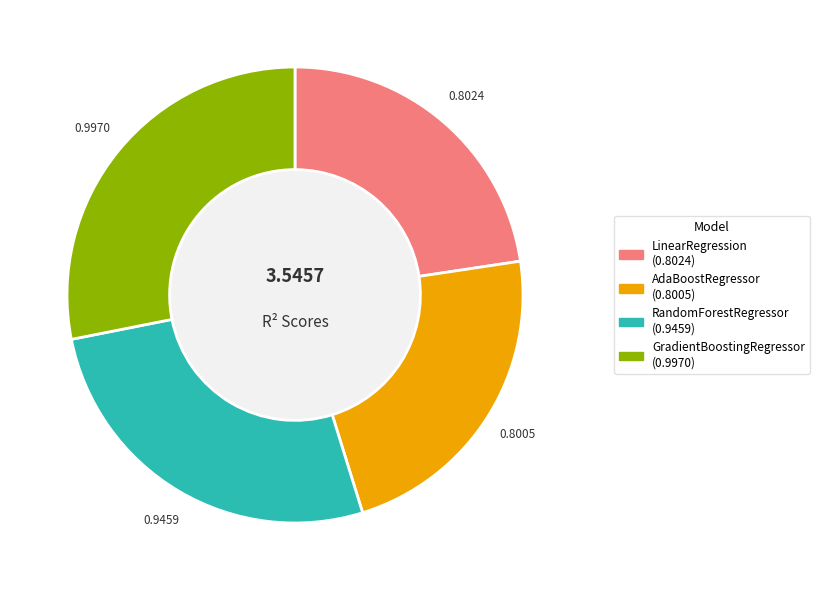

Combined, do AdaBoostRegressor and RandomForestRegressor account for over 50%?

No